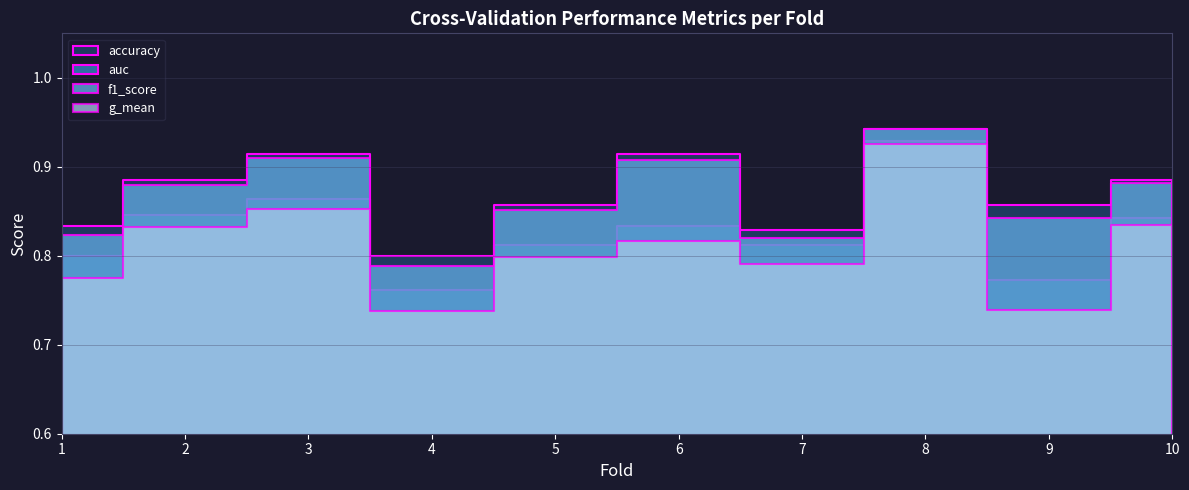

What is the difference between the accuracy values at 9 and 6?

0.1